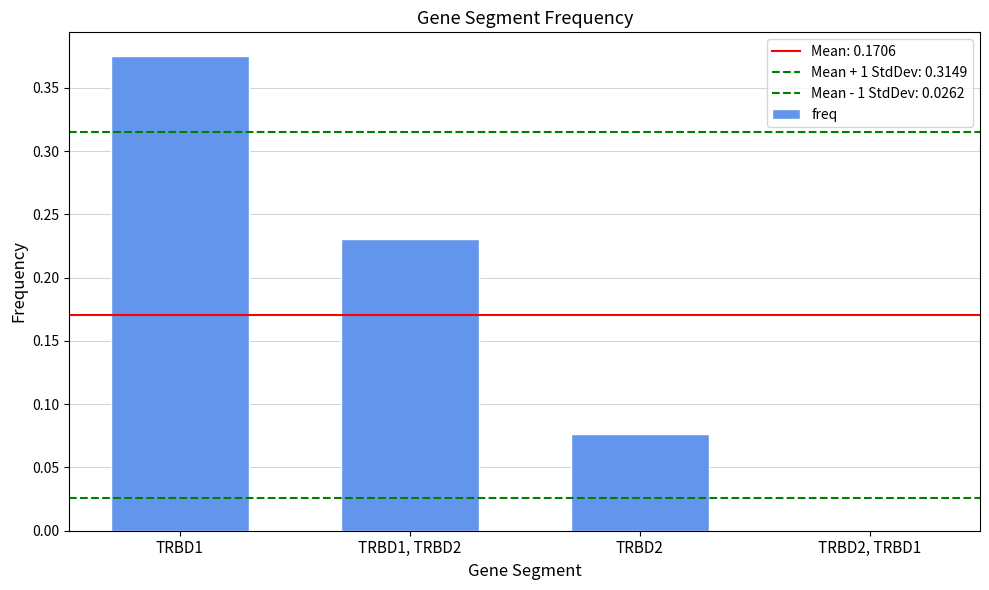

List the labels in order of value, largest first.

TRBD1, TRBD1, TRBD2, TRBD2, TRBD2, TRBD1